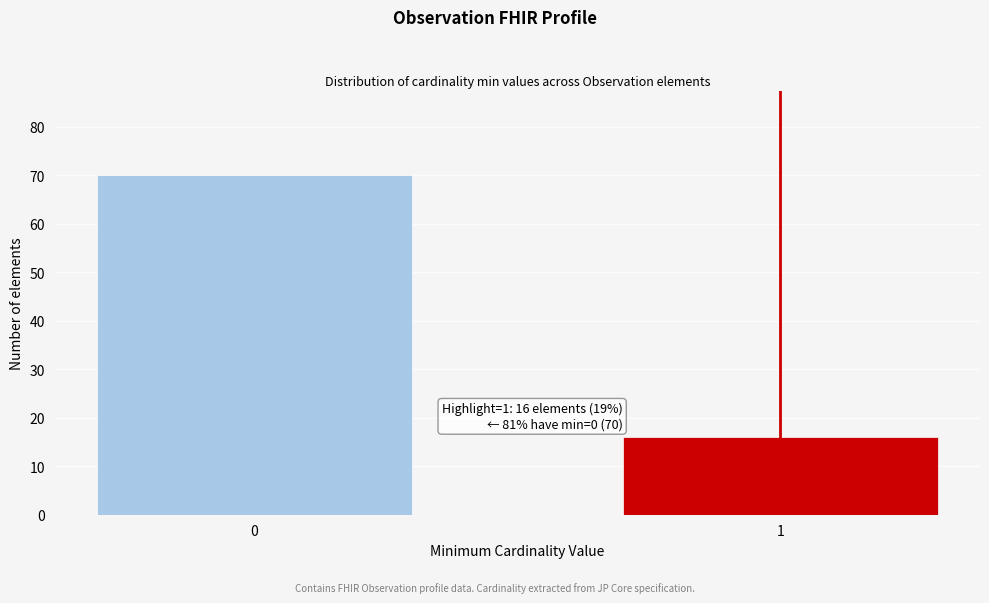

Reading left to right, transcribe all the data shown in this chart.

0=70	1=16